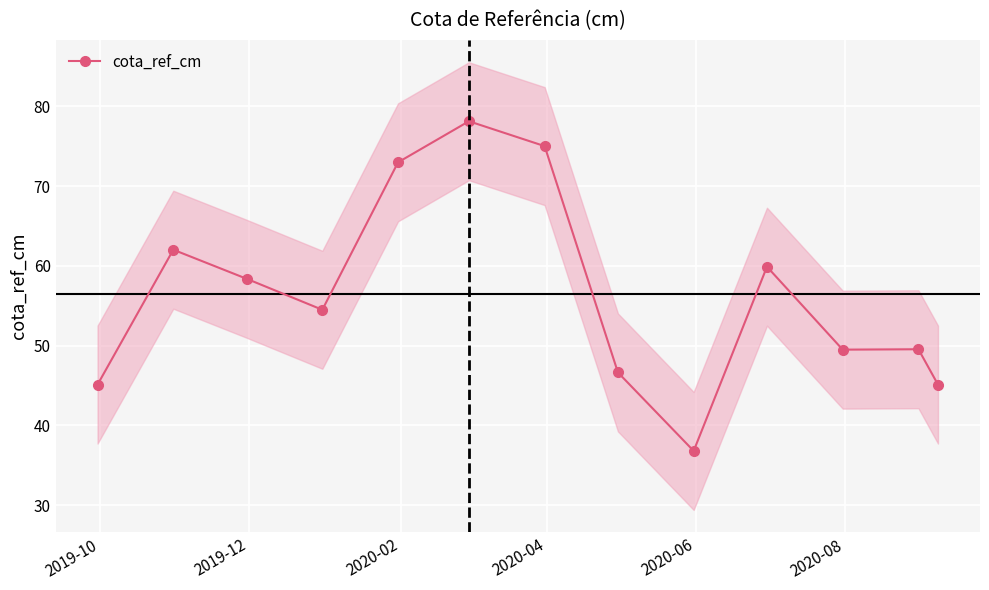

What is the sum of all values?

733.4